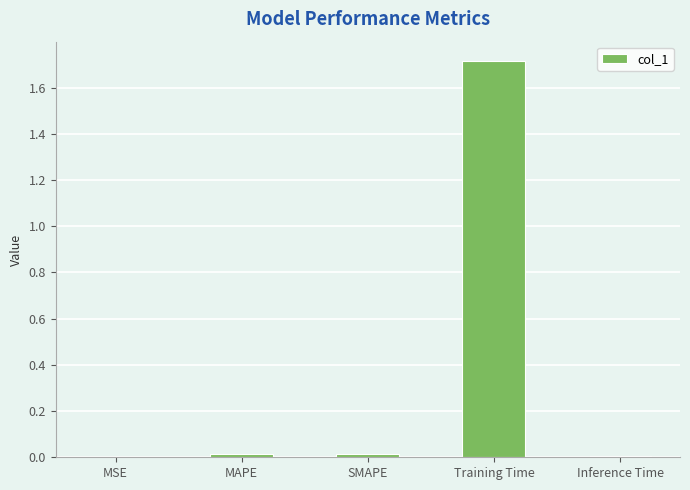

Is it true that the value at Training Time is 1.7?

True